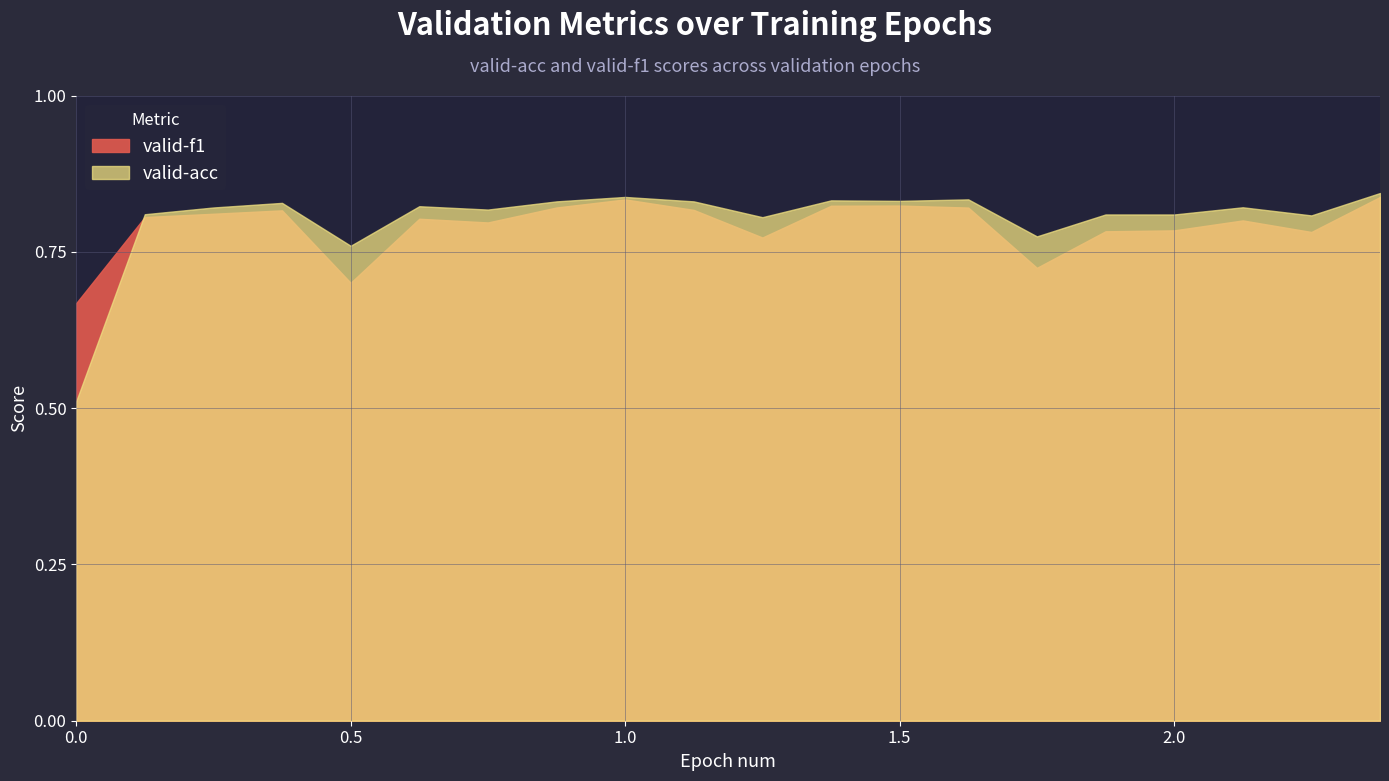

Which series changed the most between 1.0 and 2.0?

valid-f1